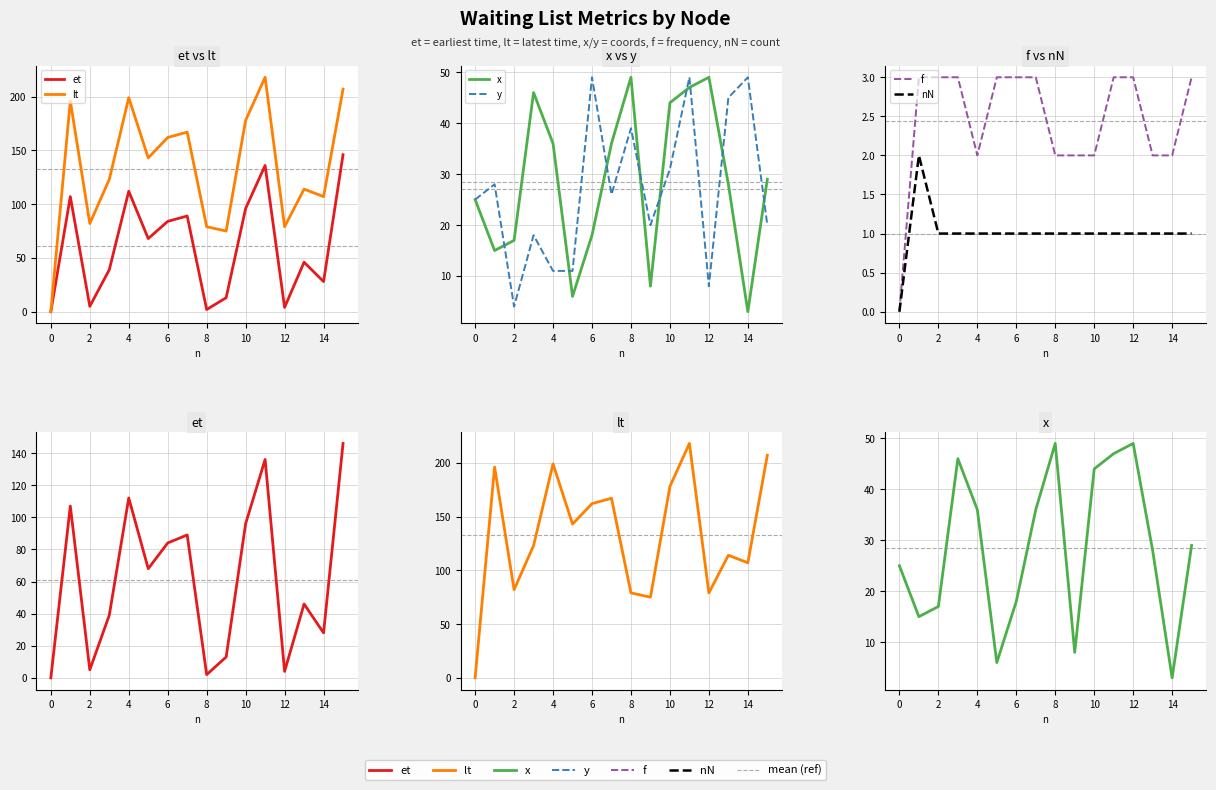

True or false: et has more than 1 interior local peaks.

True